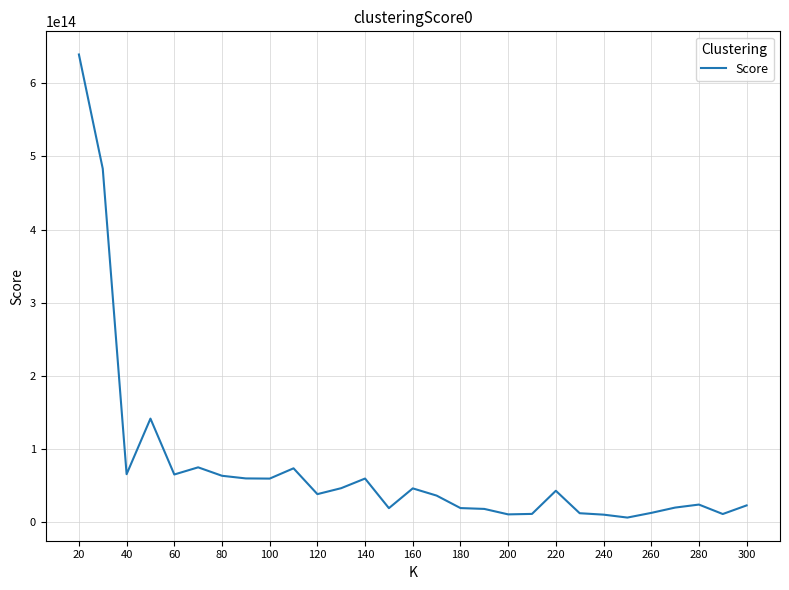

Does the chart have visible grid lines?

Yes